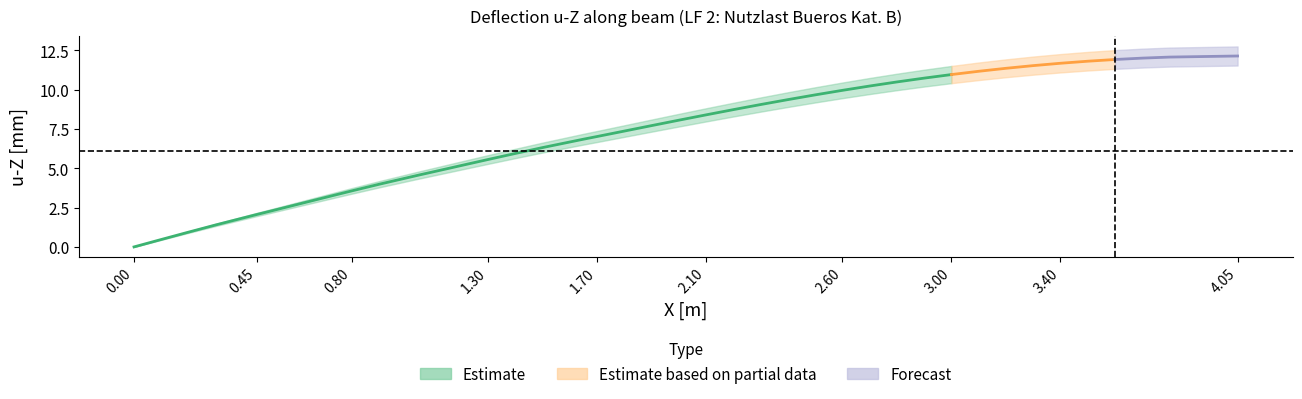

Rank the categories by value from lowest to highest.

0, 1, 2, 3, 4, 5, 6, 7, 8, 9, 10, 11, 12, 13, 14, 15, 16, 17, 18, 19, 20, 21, 22, 23, 24, 25, 26, 27, 28, 29, 30, 31, 32, 33, 34, 35, 36, 37, 38, 39